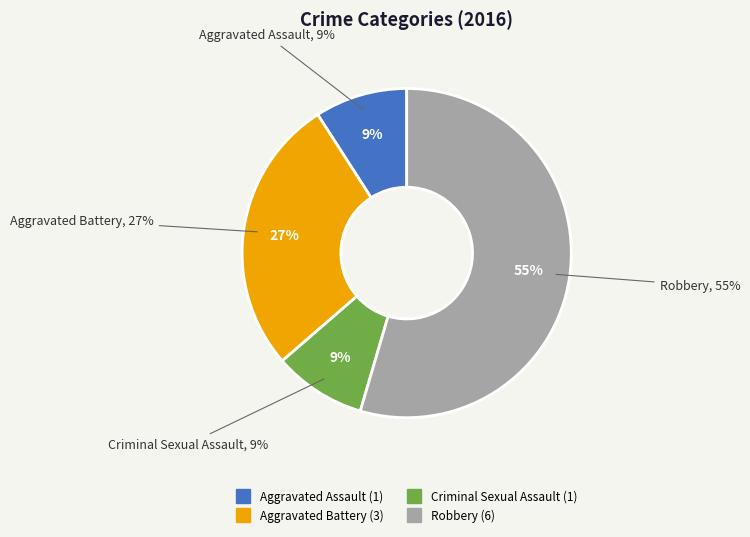

To the nearest percent, what is the difference between the Aggravated Battery and Criminal Sexual Assault slice percentages?

18%